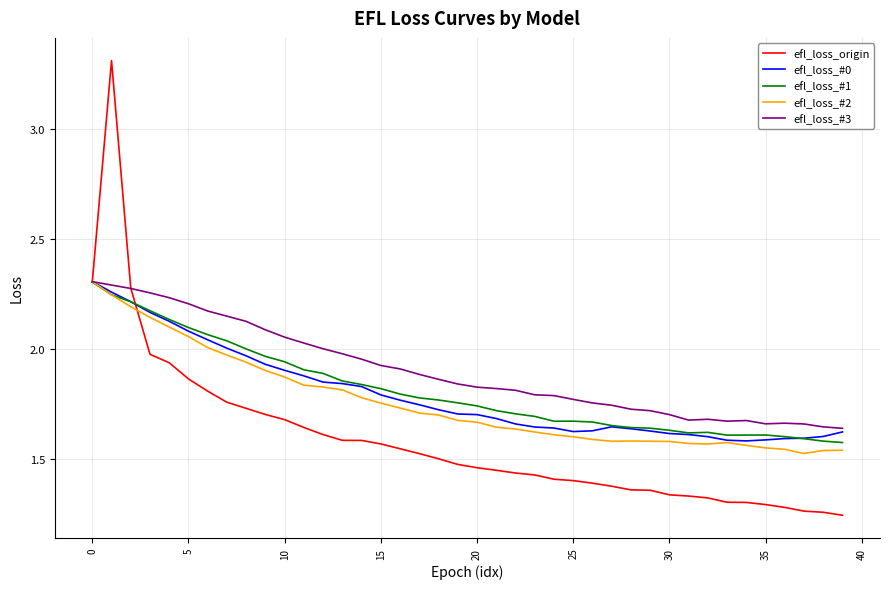

Which series has the largest range (max minus min)?

efl_loss_origin